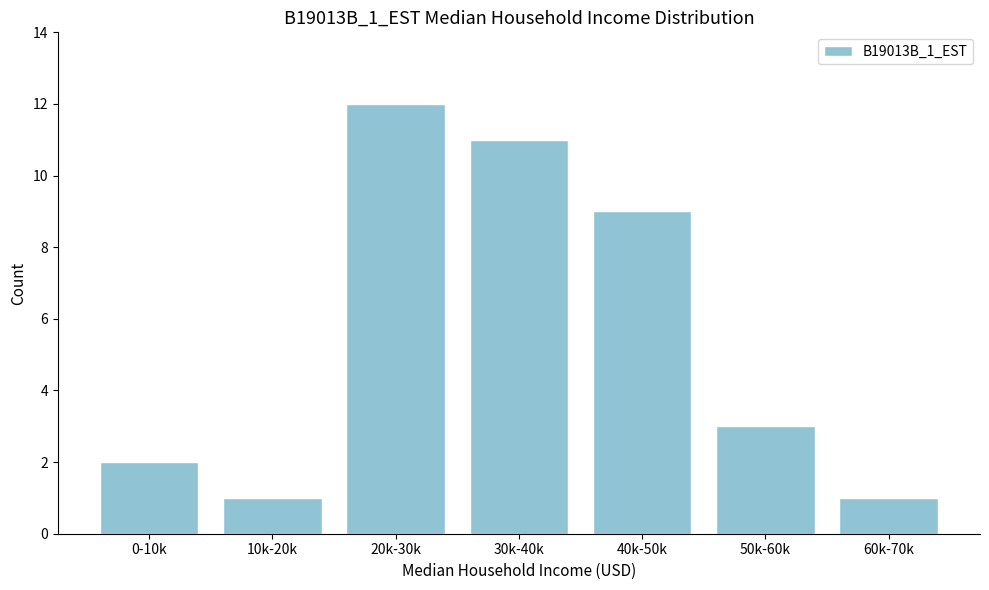

Reading left to right, what are all the values shown in this chart?

0-10k=2	10k-20k=1	20k-30k=12	30k-40k=11	40k-50k=9	50k-60k=3	60k-70k=1